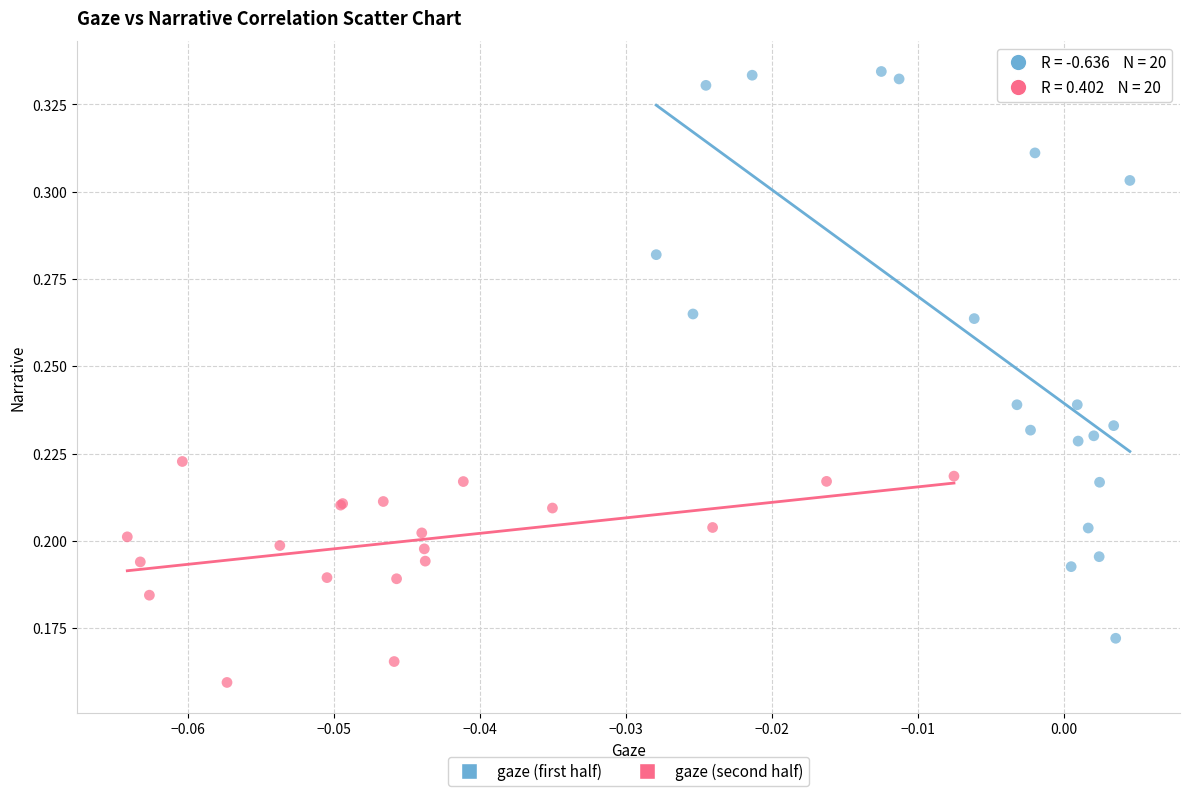

Which series contains the highest Y value?

gaze (first half)